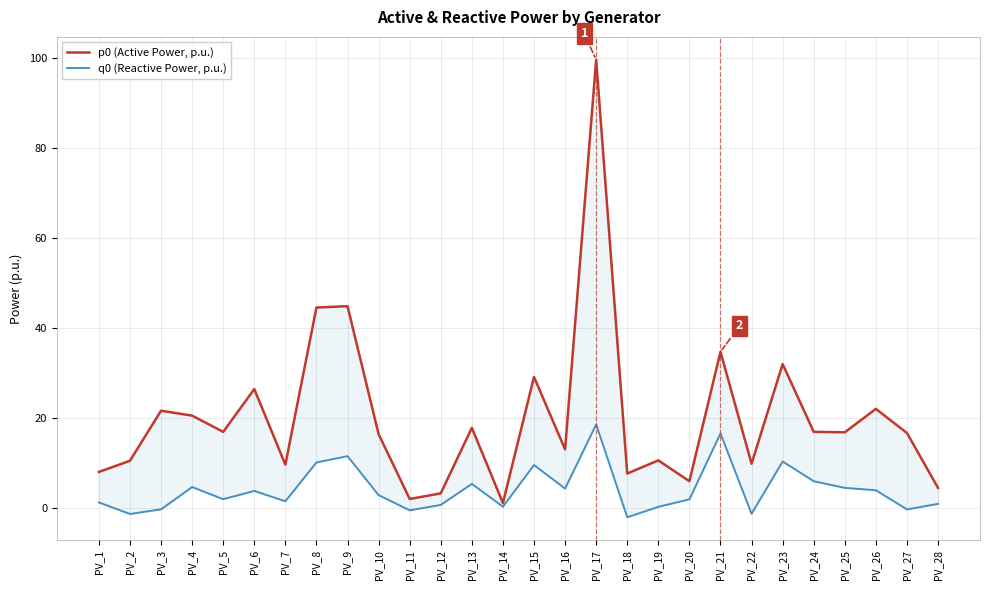

What is the value of the q0 (Reactive Power, p.u.) point at the 21st from the left?

16.5